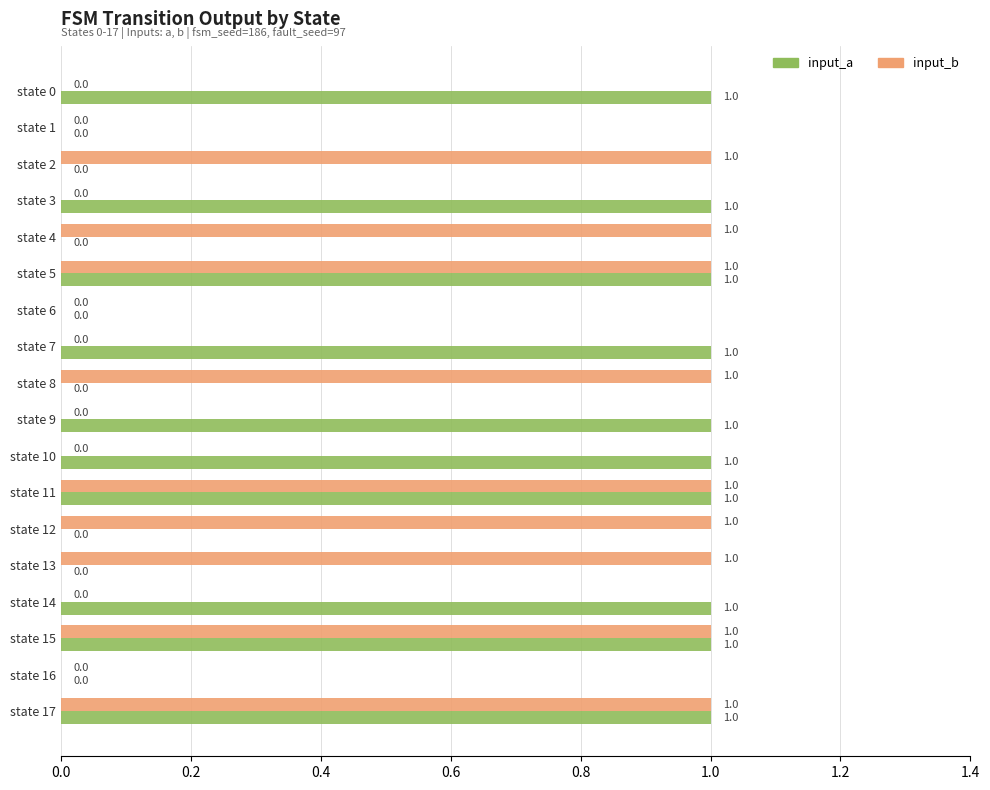

How many input_a values are between 0 and 1?

18